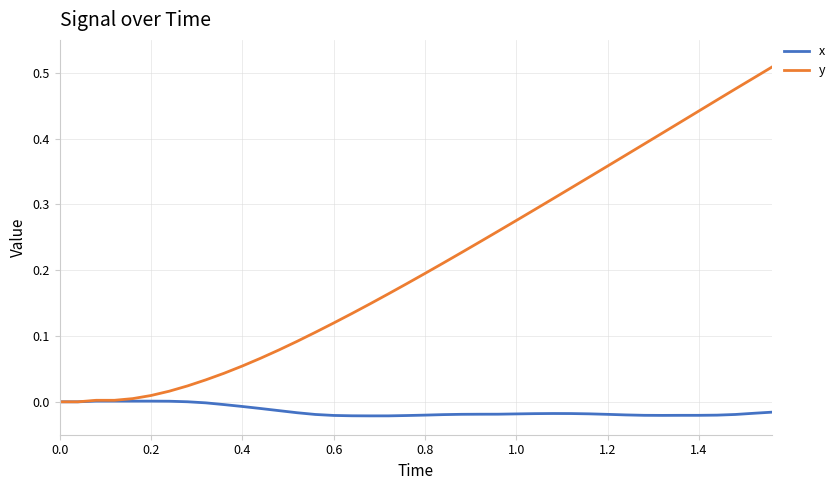

Which series has the largest total across all categories?

y